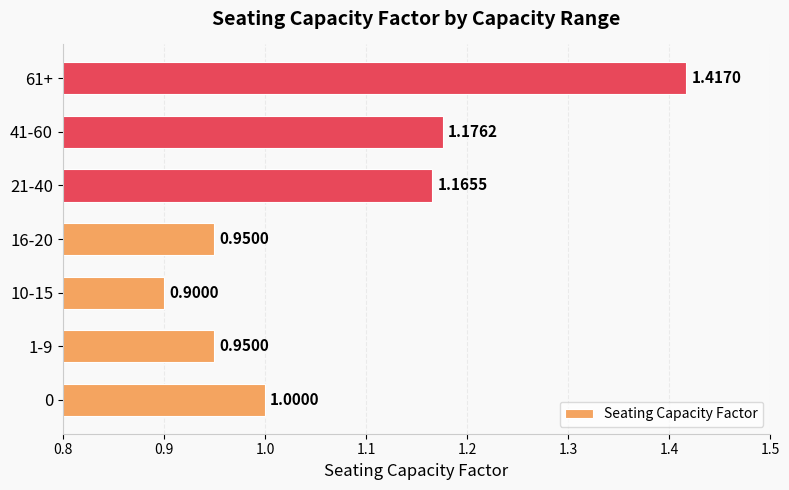

What is the average value?

1.1